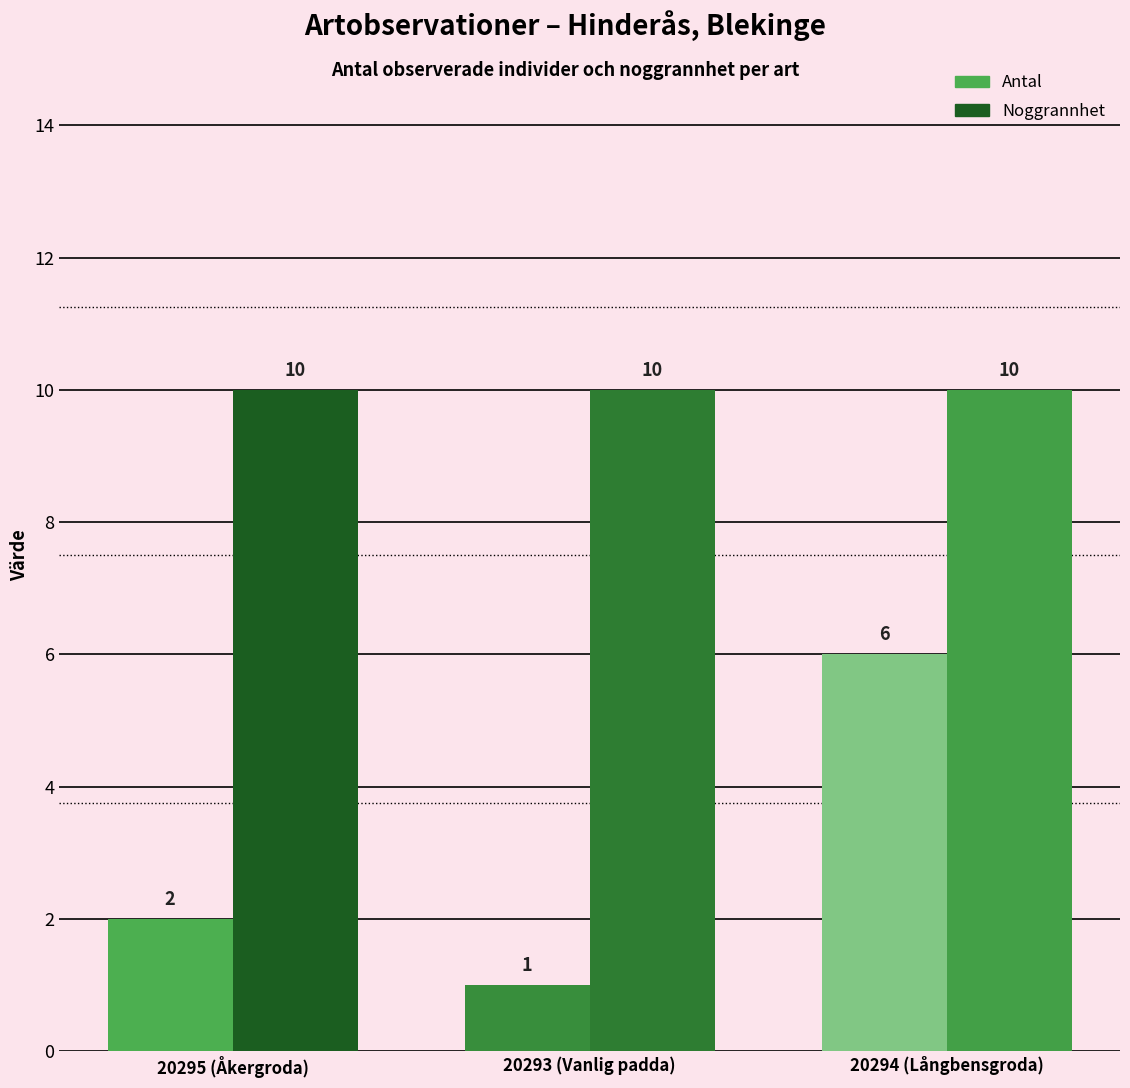

Which series has the largest range (max minus min)?

Antal